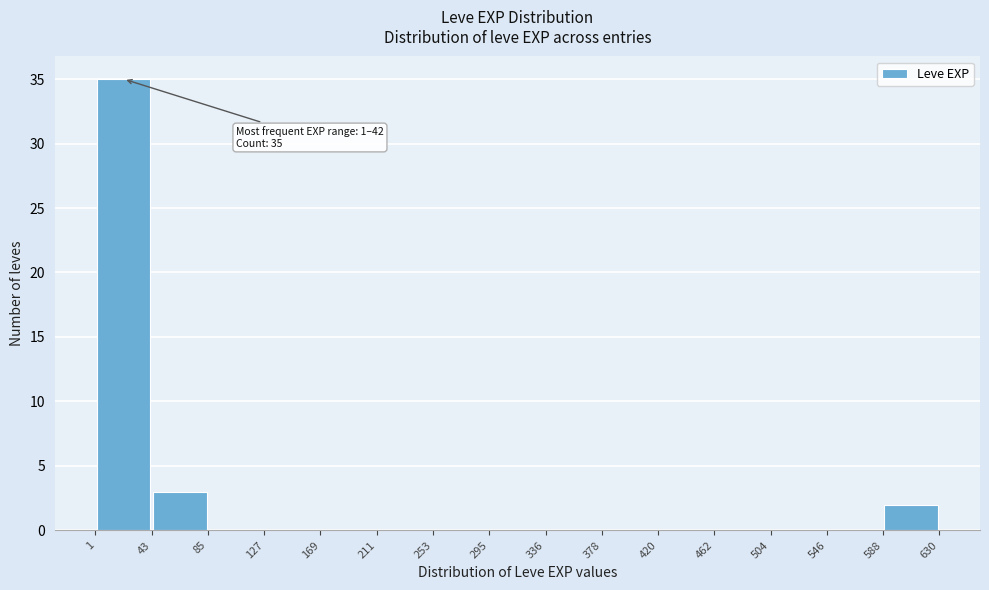

Over which range of the x-axis is the bar tallest?

1 to 43